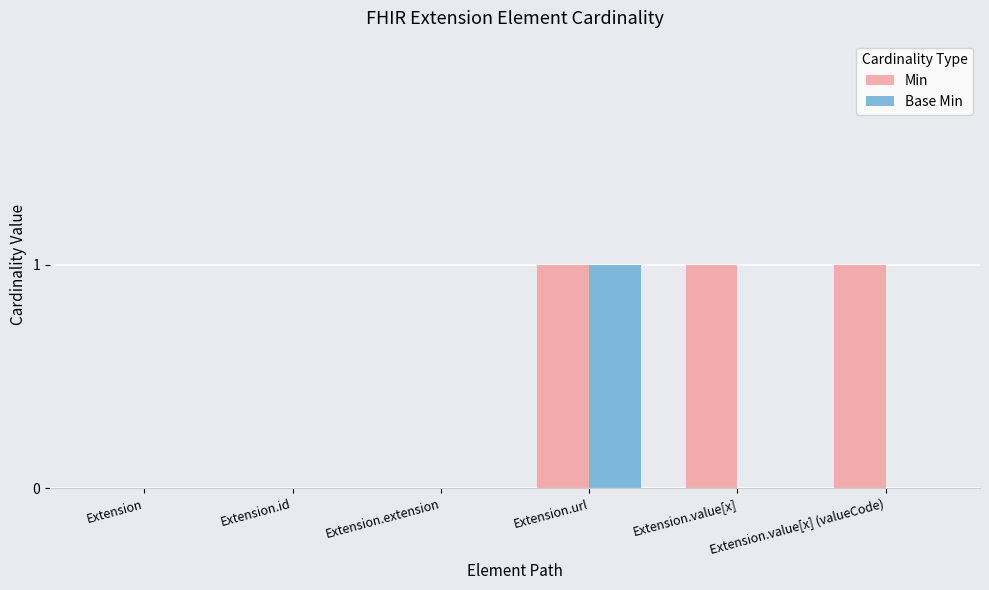

Reading right to left, what are all the values shown in this chart?

Min: Extension.value[x] (valueCode)=1	Extension.value[x]=1	Extension.url=1	Extension.extension=0	Extension.id=0	Extension=0
Base Min: Extension.value[x] (valueCode)=0	Extension.value[x]=0	Extension.url=1	Extension.extension=0	Extension.id=0	Extension=0